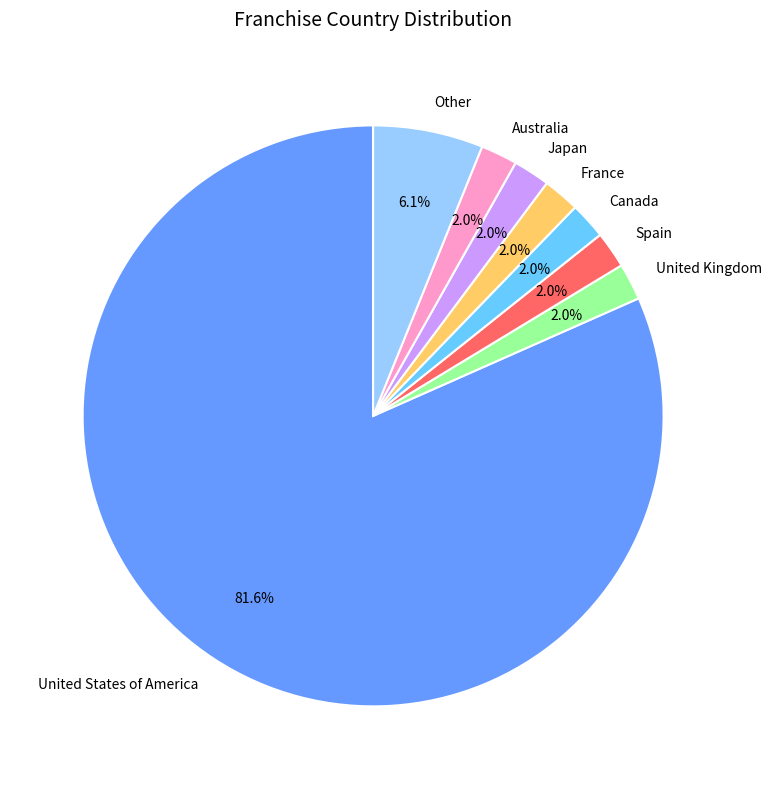

Which category has the biggest portion of the pie?

United States of America